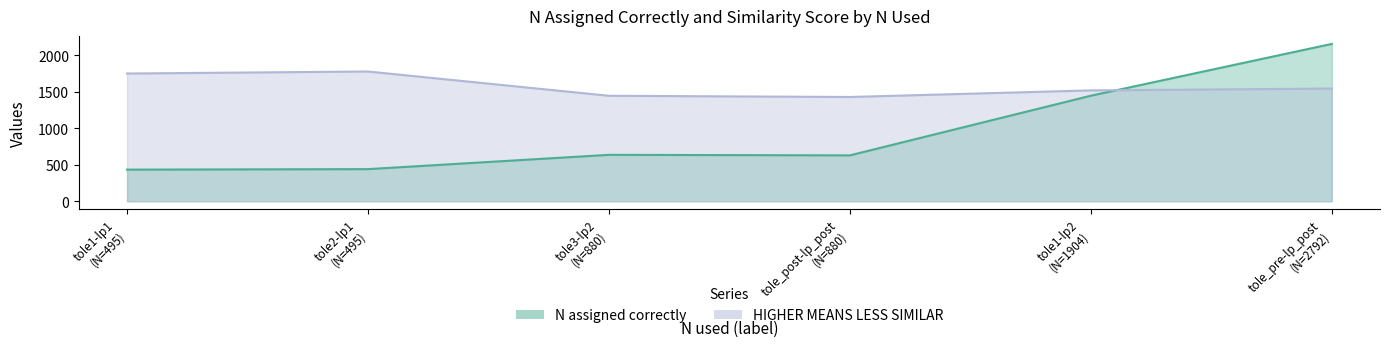

Read the N assigned correctly value at tole_post-lp_post.

628.5